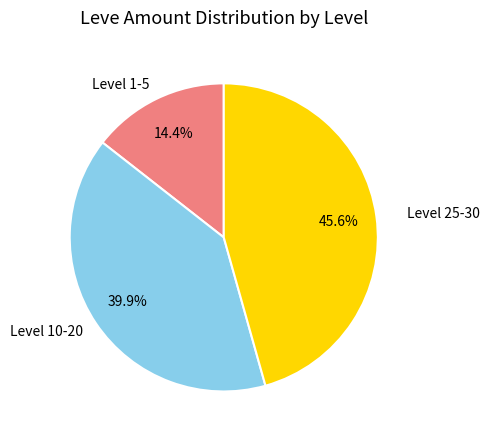

To the nearest percent, what is the difference between the largest and smallest slice percentages?

31%